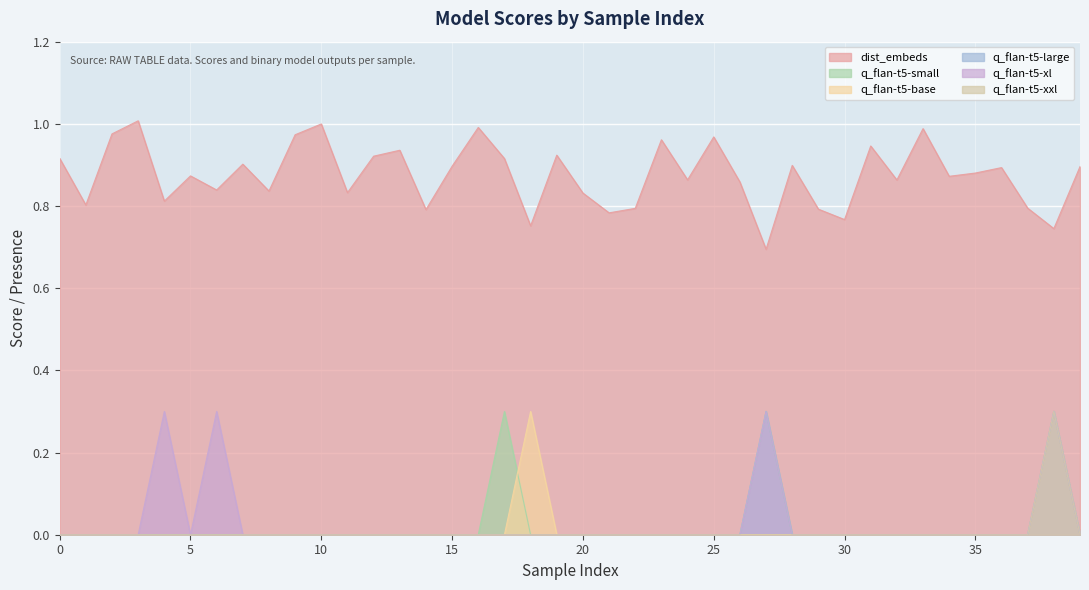

What is the difference between the highest and lowest values at 15?

0.9